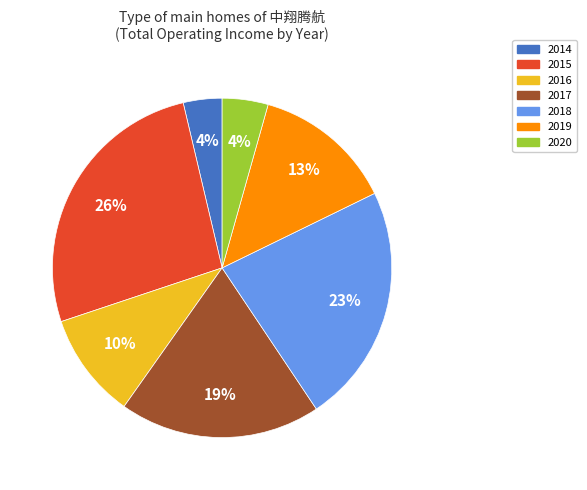

Do 2018 and 2019 together represent more than half of the pie?

No